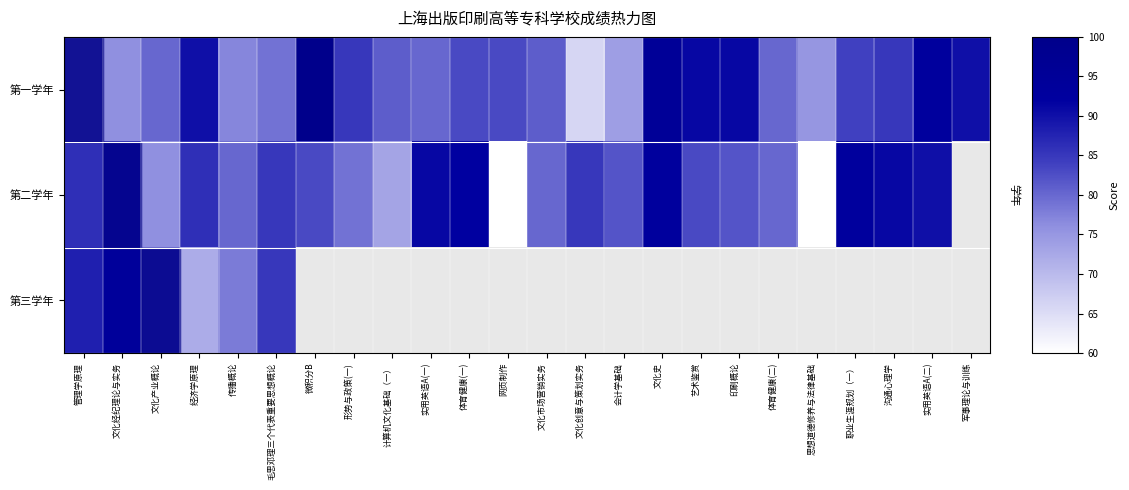

Where is 第一学年 nearest to the value 83?

体育健康(一)